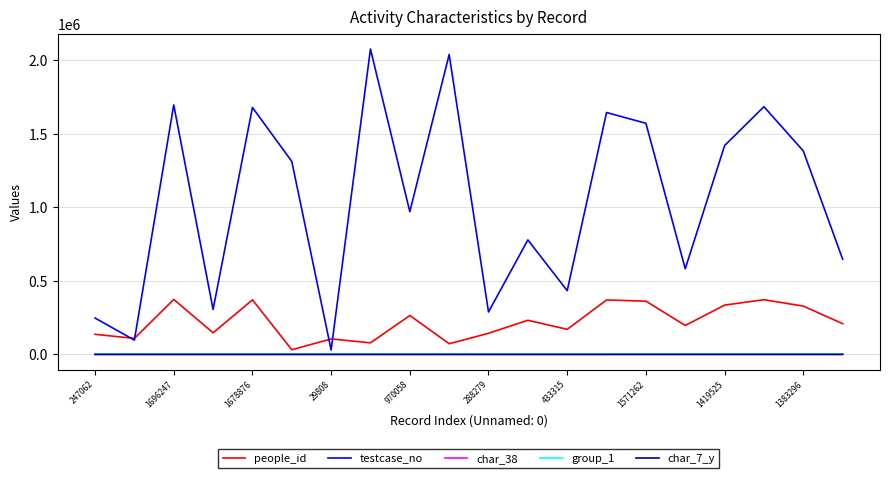

Which series has the largest total across all categories?

testcase_no